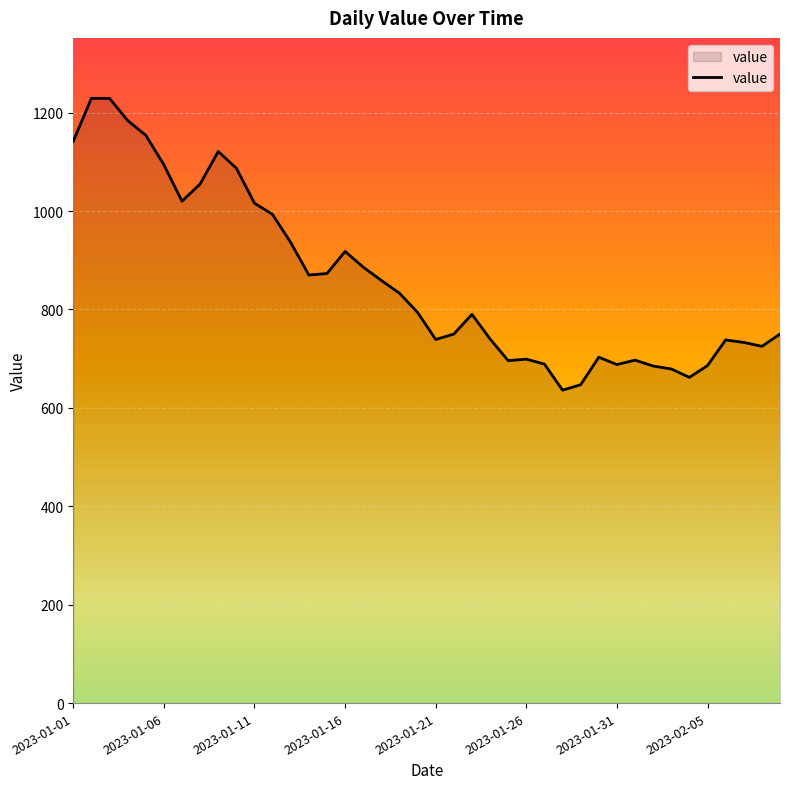

What is the minimum value shown in the chart?

636